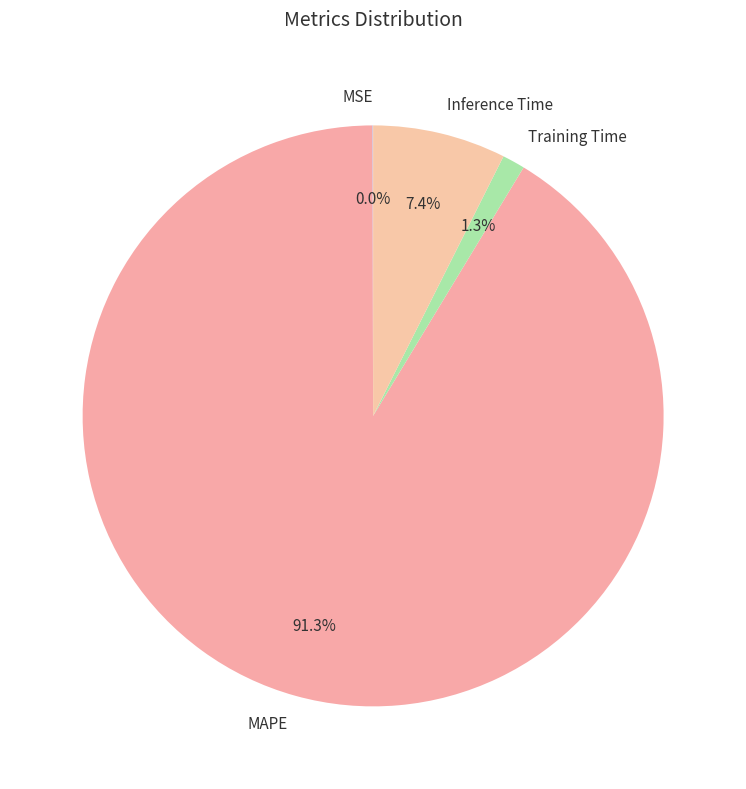

Is it true that Training Time is 1% of the pie?

True